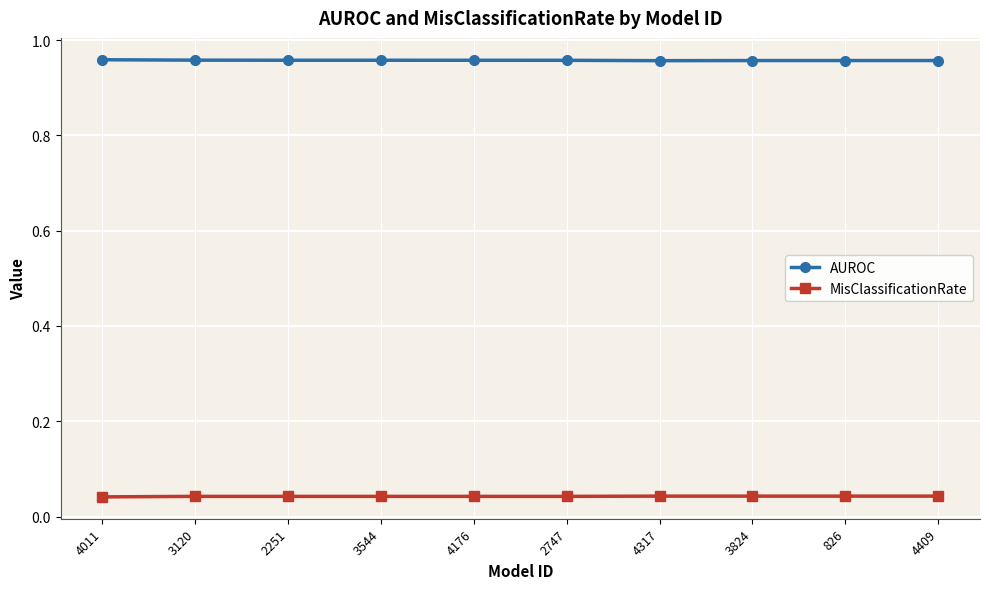

What is the sum of the MisClassificationRate values at 4176 and 3544?

0.1